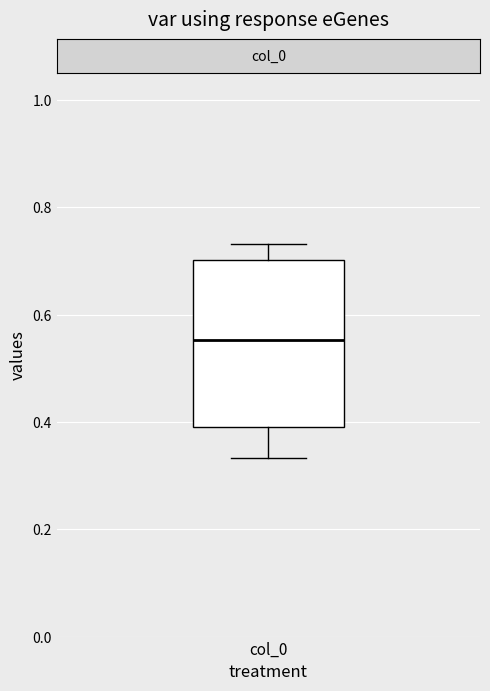

Where does the median line of the box for col_0 sit on the y-axis? The values are not printed on the chart, so give them approximately, as read against the axis.

0.56